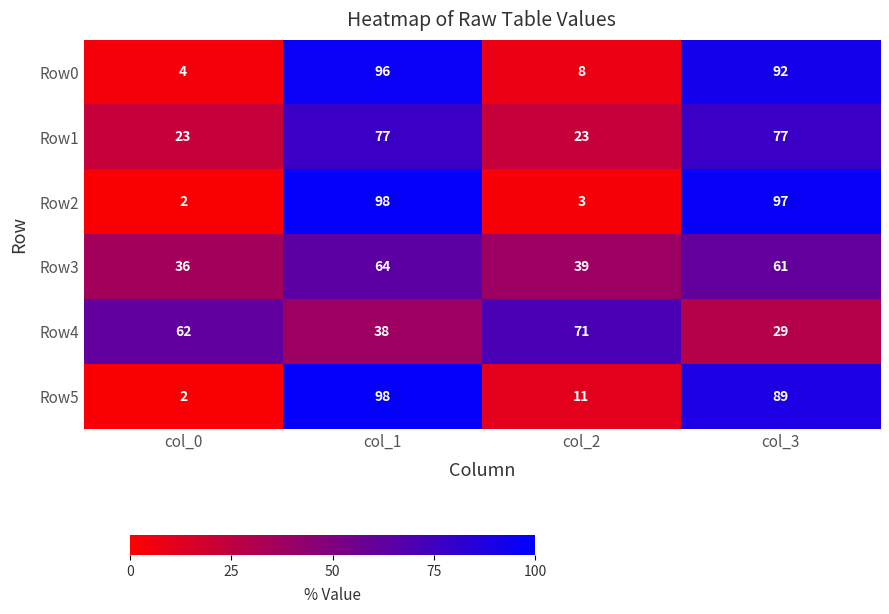

How many distinct data groups are displayed?

6